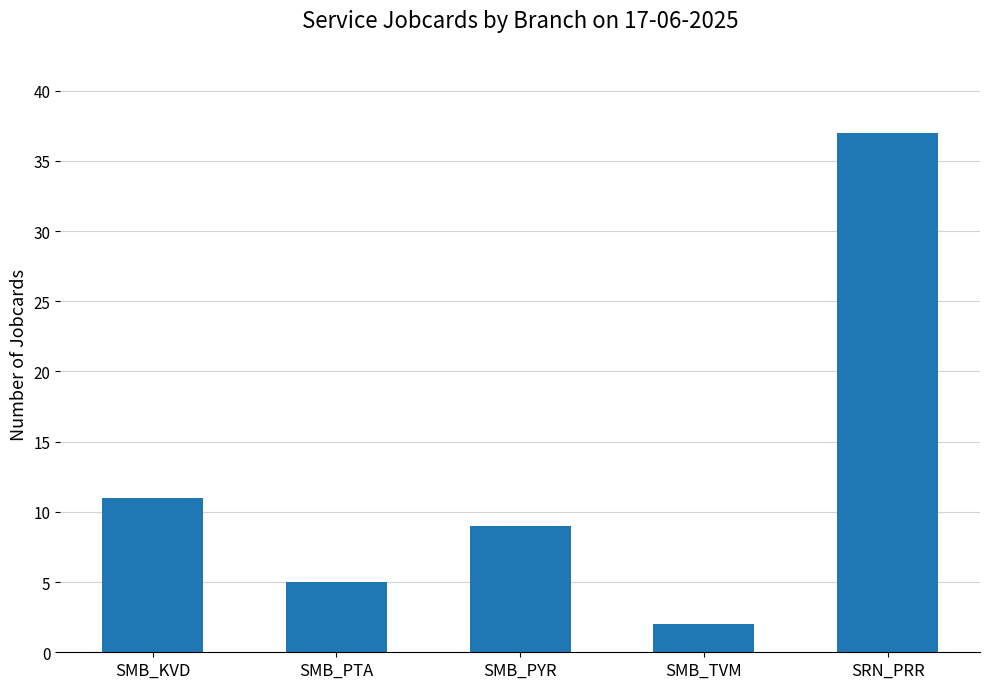

The chart shows a value of 5 at SMB_PTA. True or false?

True